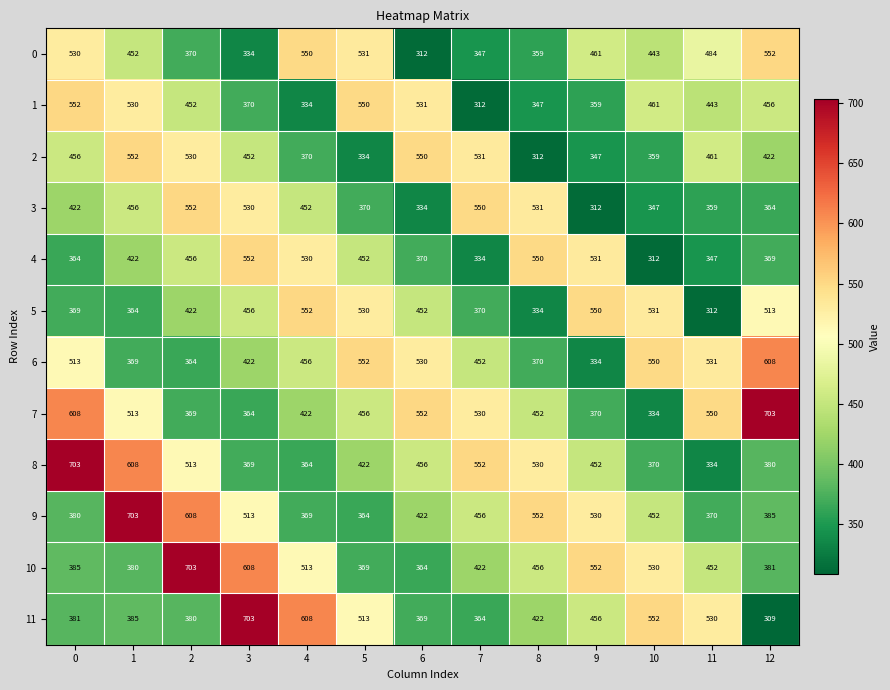

At how many categories does at least one series exceed 322?

13